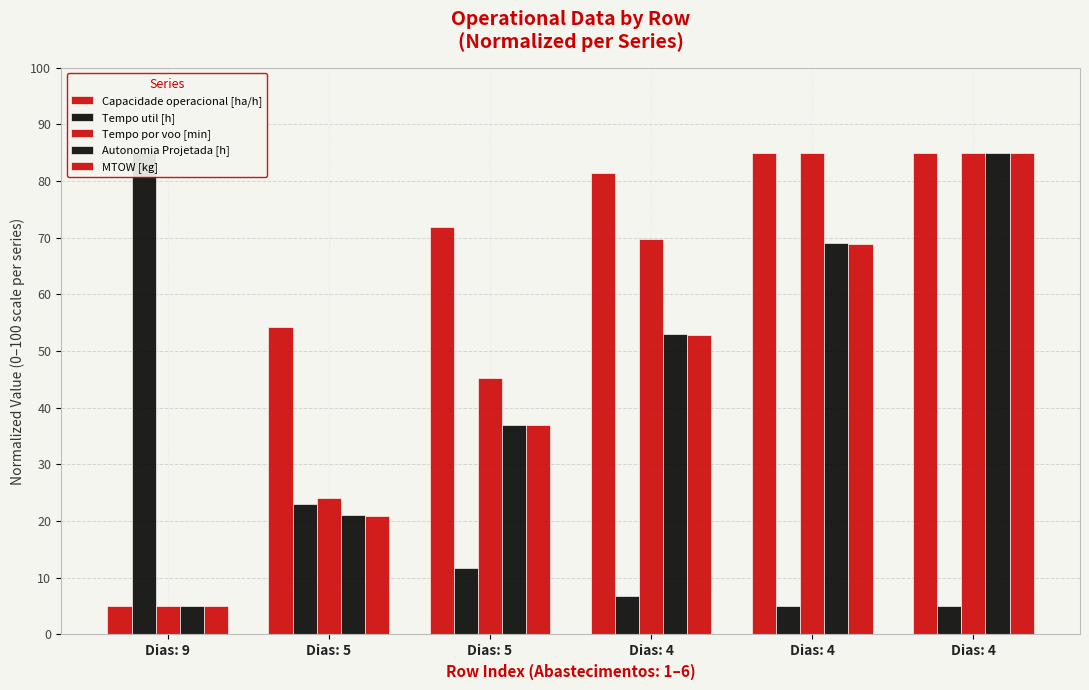

What are all the series names shown in the legend?

Capacidade operacional [ha/h], Tempo util [h], Tempo por voo [min], Autonomia Projetada [h], MTOW [kg]